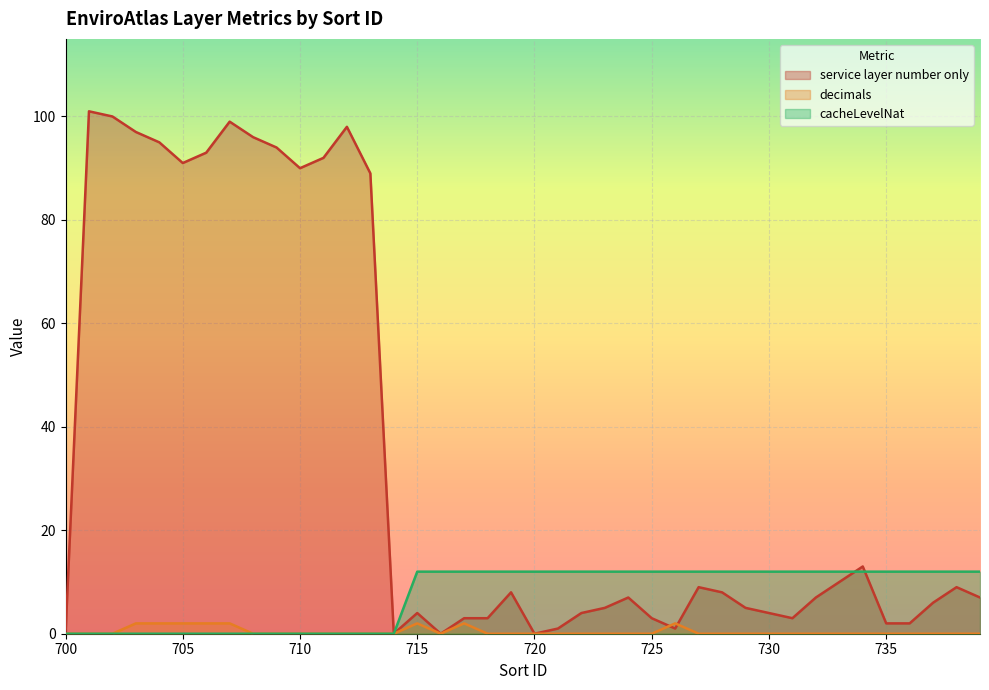

What is the average value of the cacheLevelNat series?

8